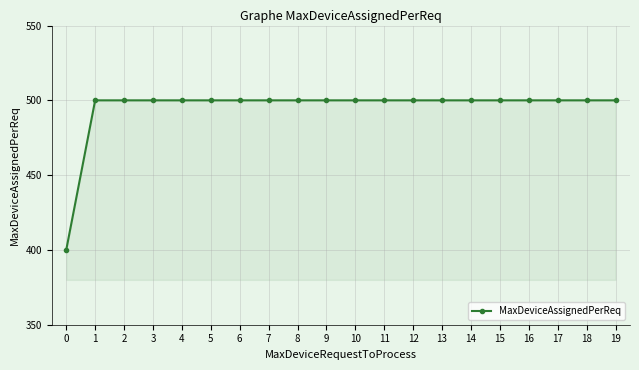

True or false: the data shows 234 at 12.

False